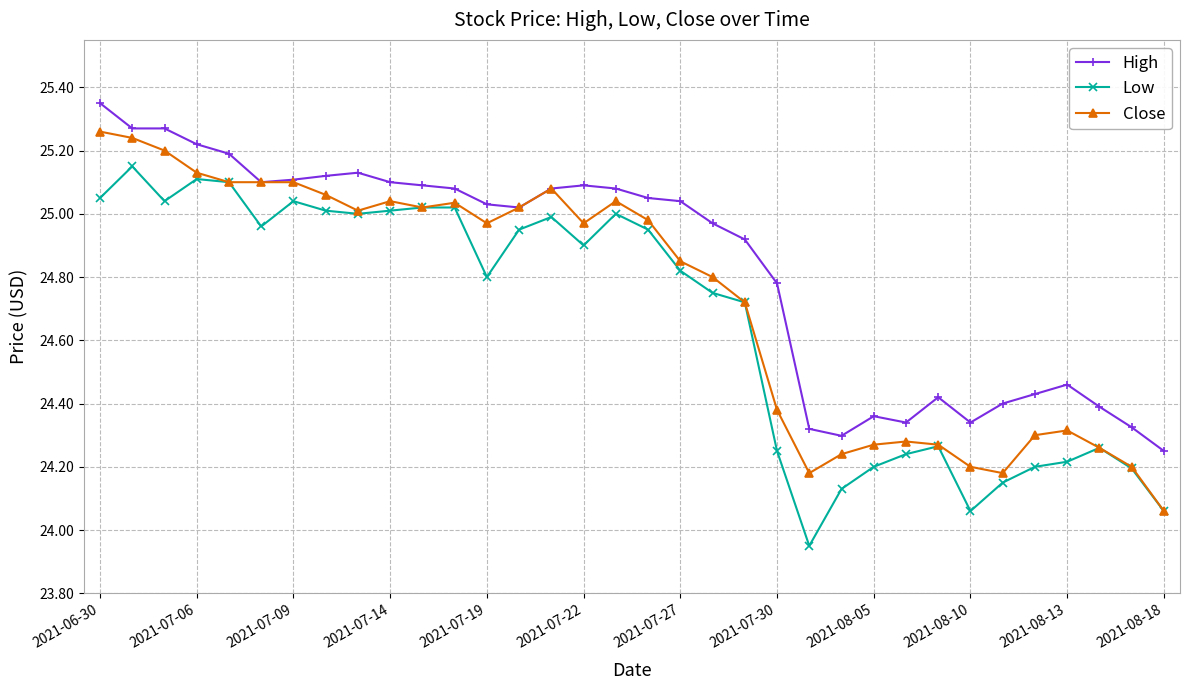

How many values in the Low series exceed 24?

33